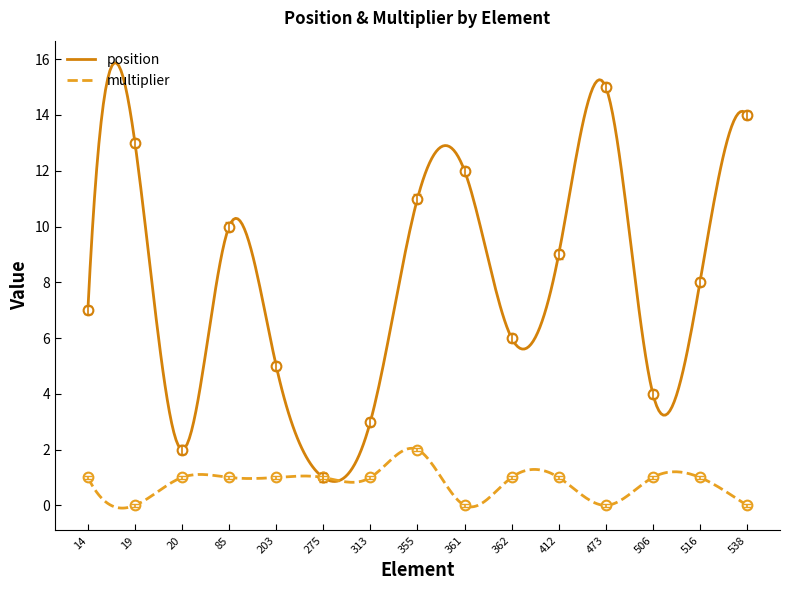

What is the sum of all position values?

2413.7